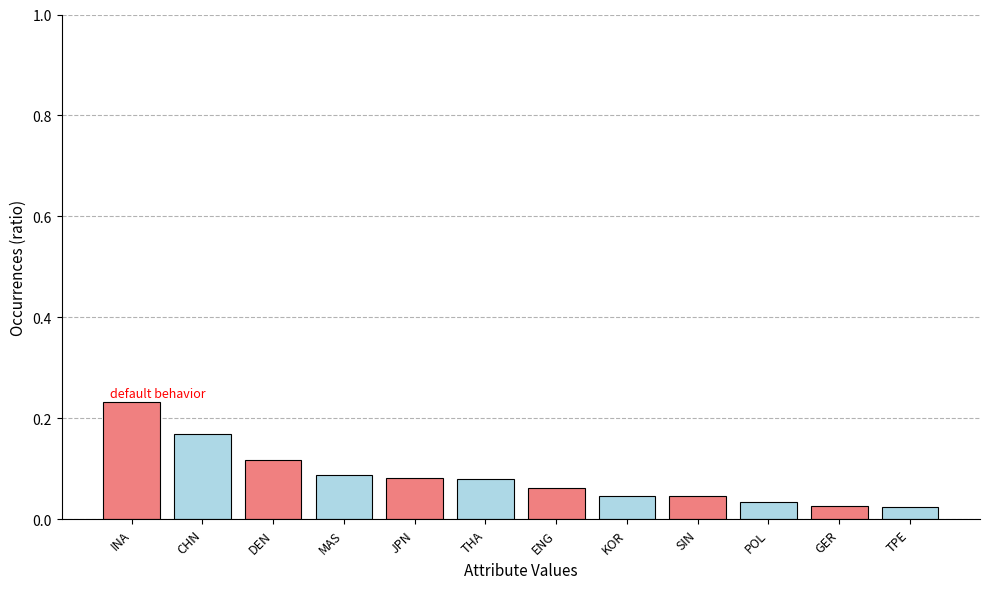

Which has a higher value, INA or KOR?

INA